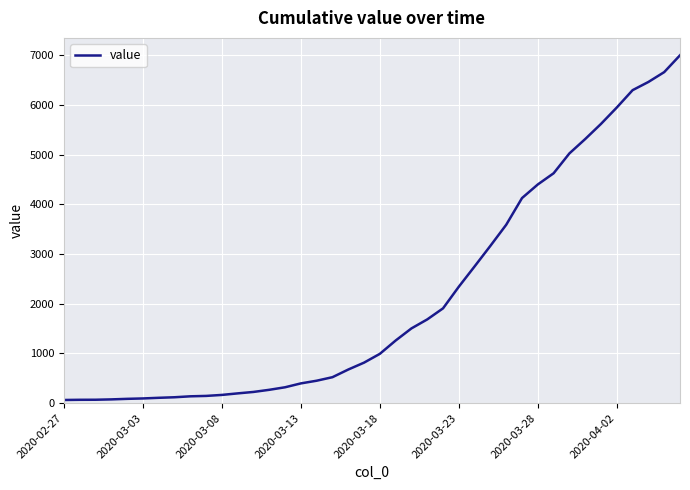

What is the difference between the maximum and minimum values?

6939